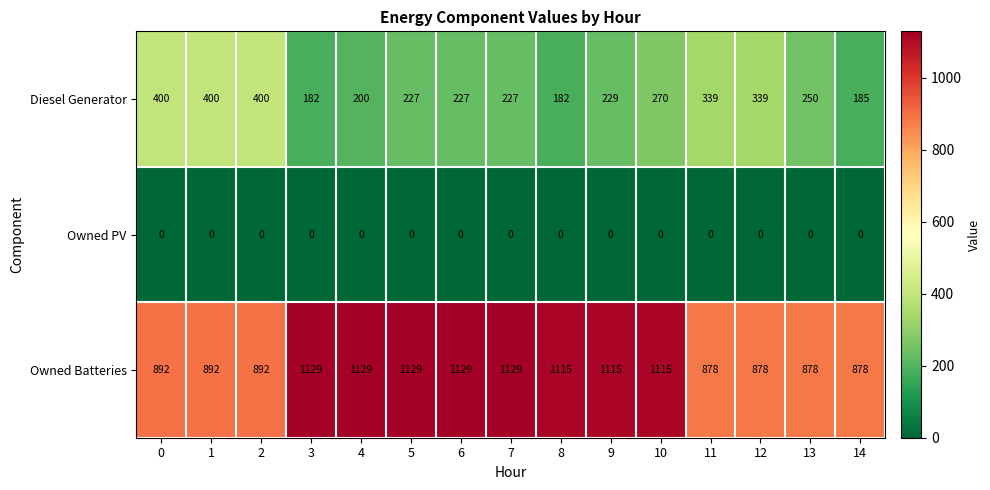

What is the sum of all Owned Batteries values?

15178